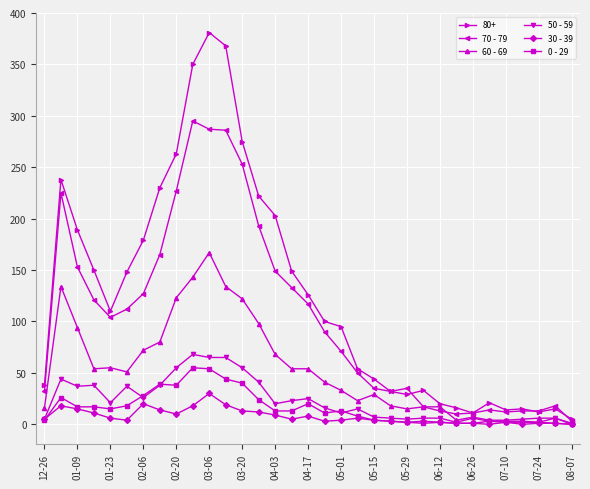

Which series has the largest range (max minus min)?

80+